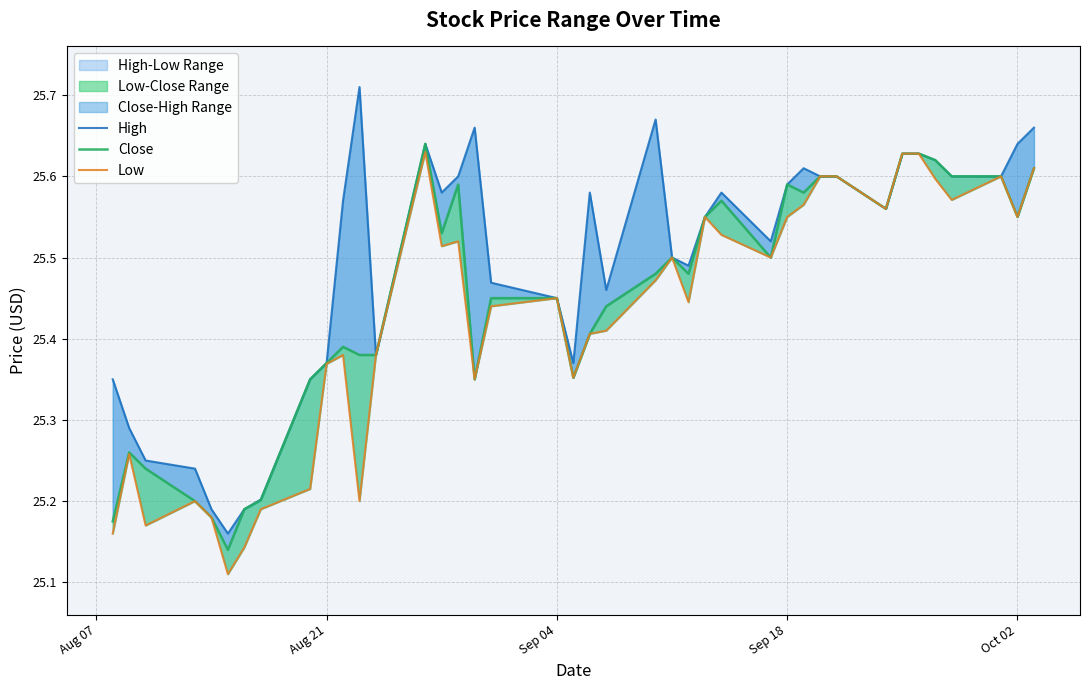

True or false: Close has more than 2 points higher than both neighbors.

True